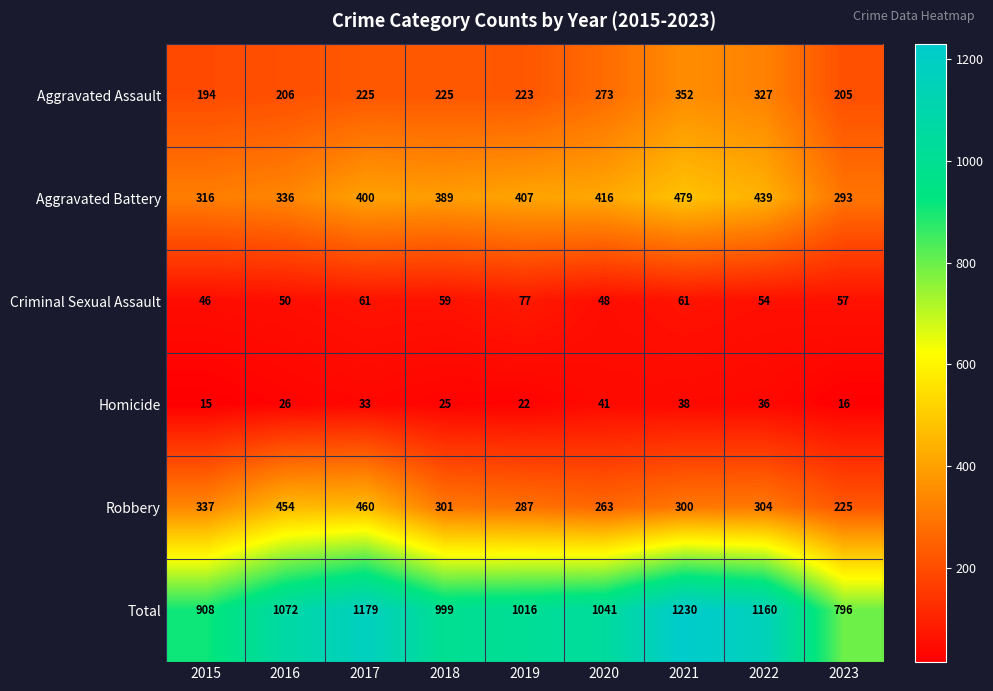

At 2018, list the series in order from smallest to largest.

Homicide, Criminal Sexual Assault, Aggravated Assault, Robbery, Aggravated Battery, Total